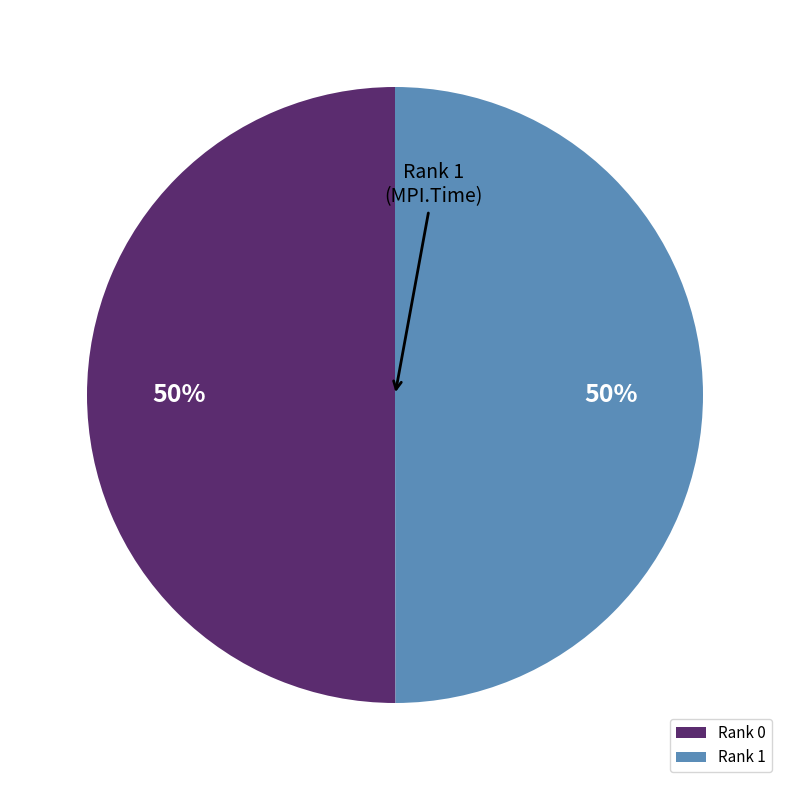

Is it true that Rank 0 is 63% of the pie?

False